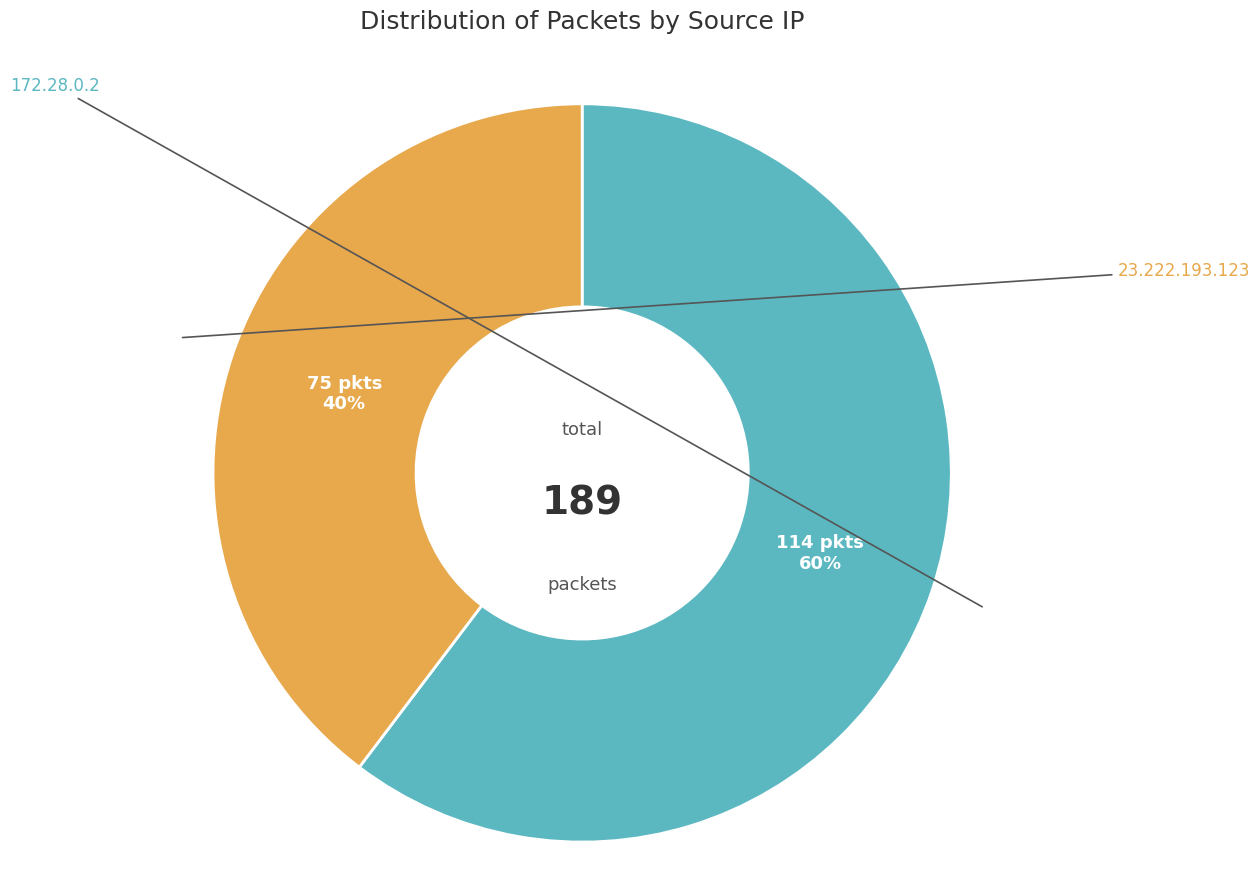

Is there a majority slice in this chart?

Yes